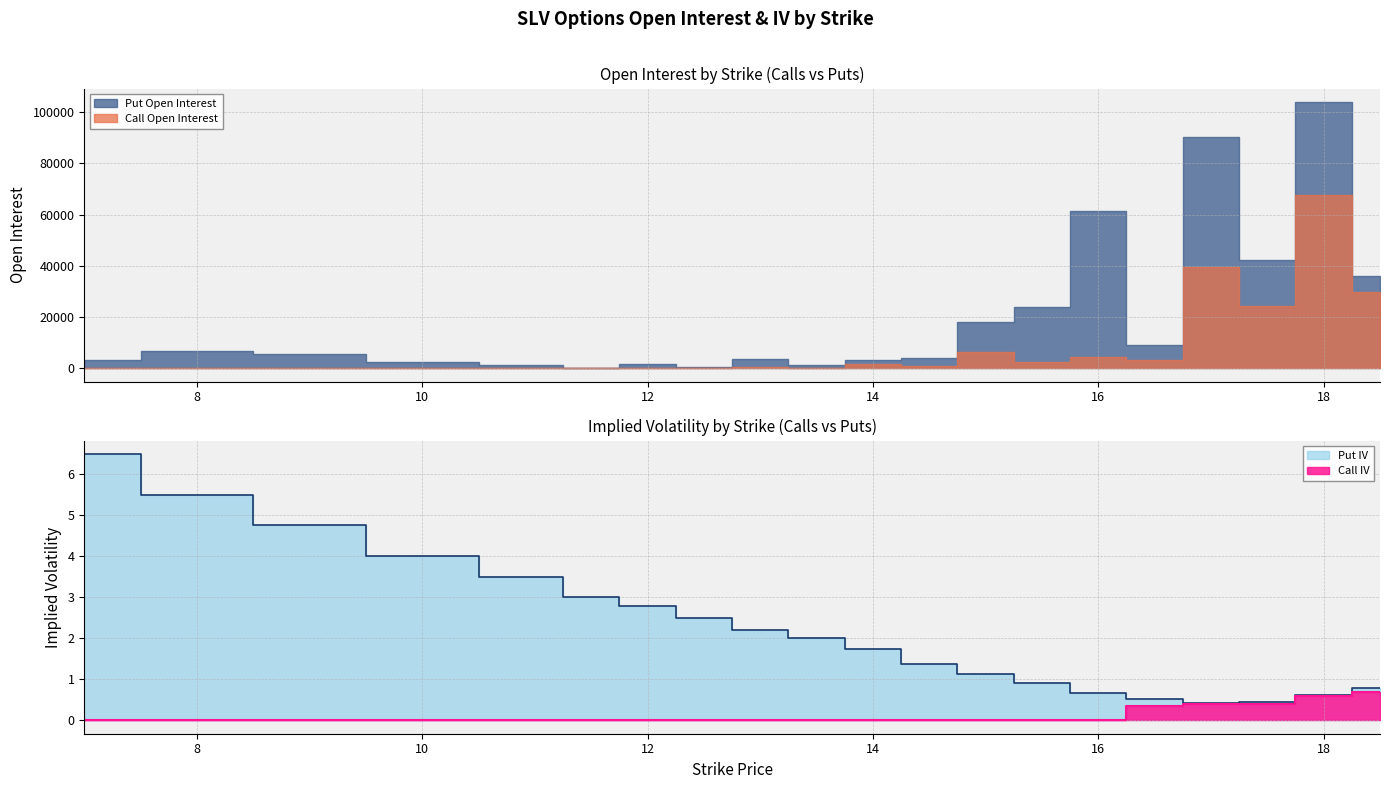

Rank the series by their maximum value, from highest to lowest.

Put IV, Call IV